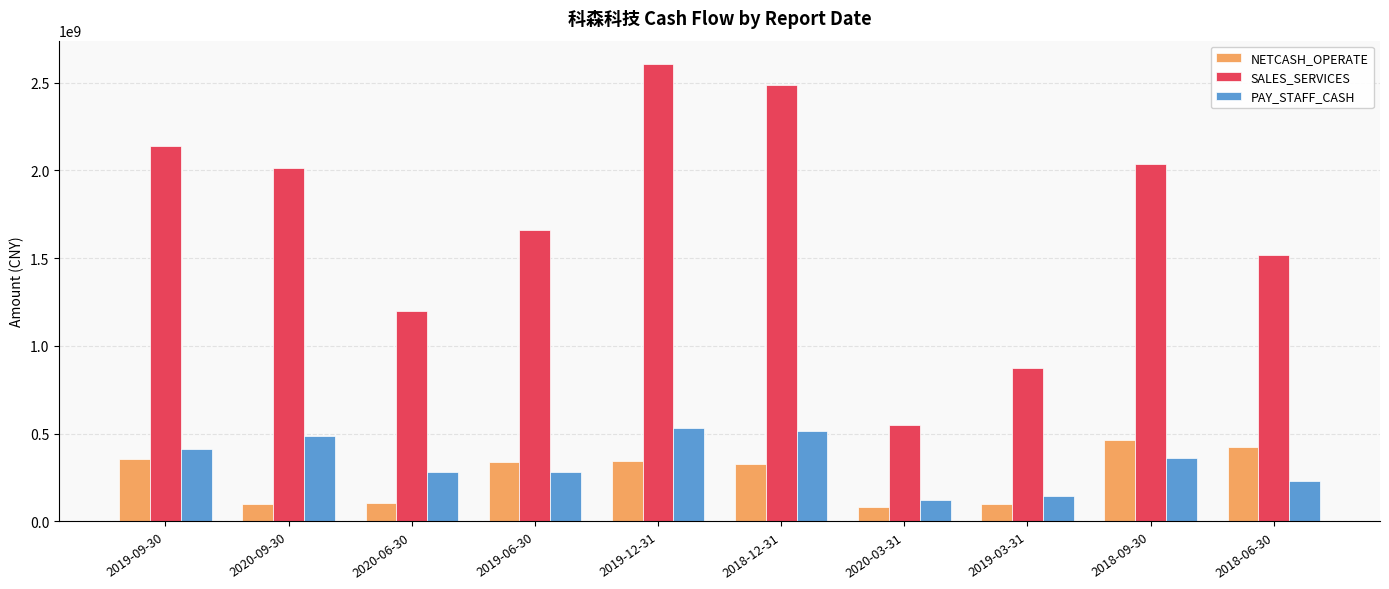

The value of NETCASH_OPERATE at 2019-09-30 is 565016690.0. True or false?

False